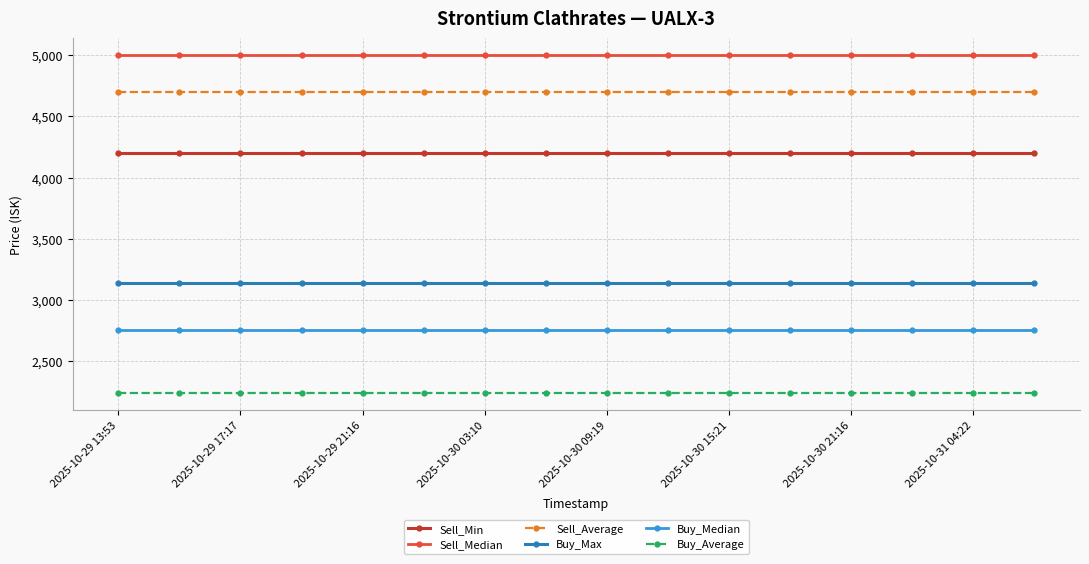

Reading left to right, list all the values displayed in this chart.

Sell_Min: 4197.0	4197.0	4197.0	4197.0	4197.0	4197.0	4197.0	4197.0	4197.0	4197.0	4197.0	4197.0	4197.0	4197.0	4197.0	4197.0
Sell_Median: 5000.0	5000.0	5000.0	5000.0	5000.0	5000.0	5000.0	5000.0	5000.0	5000.0	5000.0	5000.0	5000.0	5000.0	5000.0	5000.0
Sell_Average: 4701.2	4701.2	4701.2	4701.2	4701.2	4701.2	4701.2	4701.2	4701.2	4701.2	4701.2	4701.2	4701.2	4701.2	4701.2	4701.2
Buy_Max: 3138.0	3138.0	3138.0	3138.0	3138.0	3138.0	3138.0	3138.0	3138.0	3138.0	3138.0	3138.0	3138.0	3138.0	3138.0	3138.0
Buy_Median: 2755.0	2755.0	2755.0	2755.0	2755.0	2755.0	2755.0	2755.0	2755.0	2755.0	2755.0	2755.0	2755.0	2755.0	2755.0	2755.0
Buy_Average: 2241.3	2241.3	2241.3	2241.3	2241.3	2241.3	2241.3	2241.3	2241.3	2241.3	2241.3	2241.3	2241.3	2241.3	2241.3	2241.3